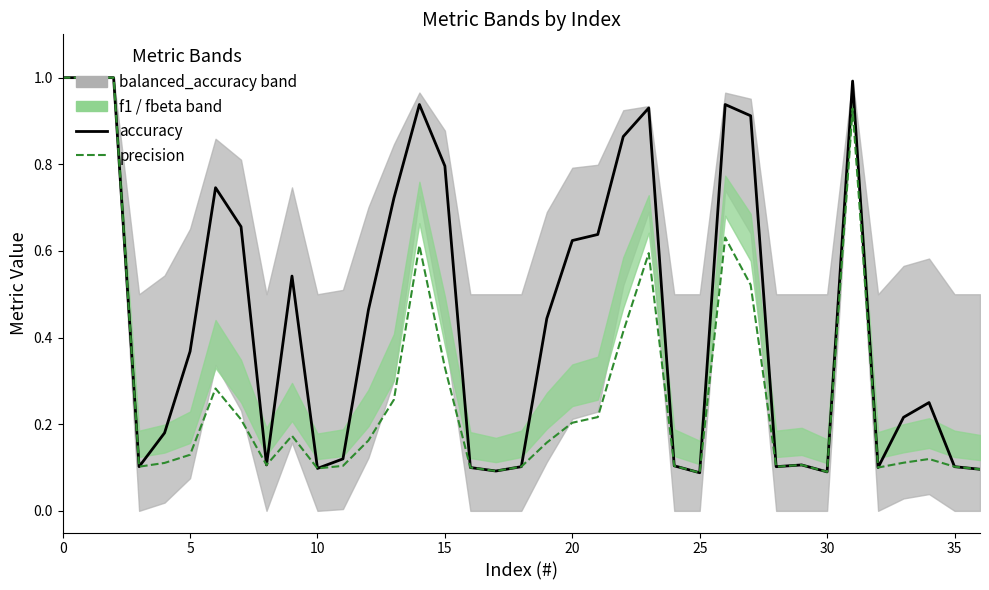

Is it true that accuracy equals 0.1 at 18?

False